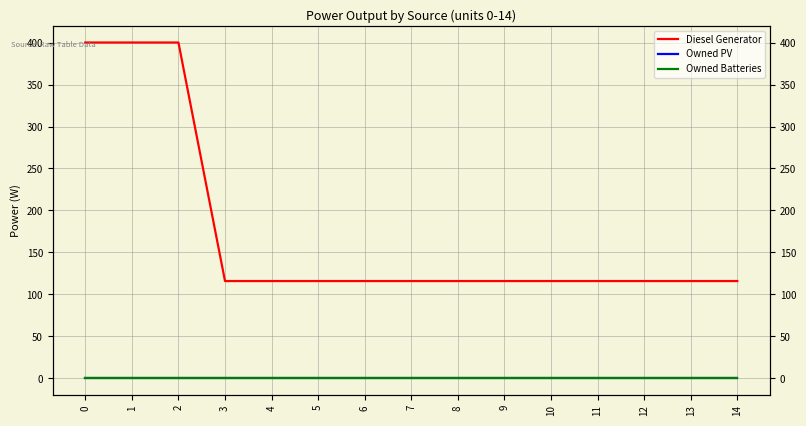

What are all the series names shown in the legend?

Diesel Generator, Owned PV, Owned Batteries